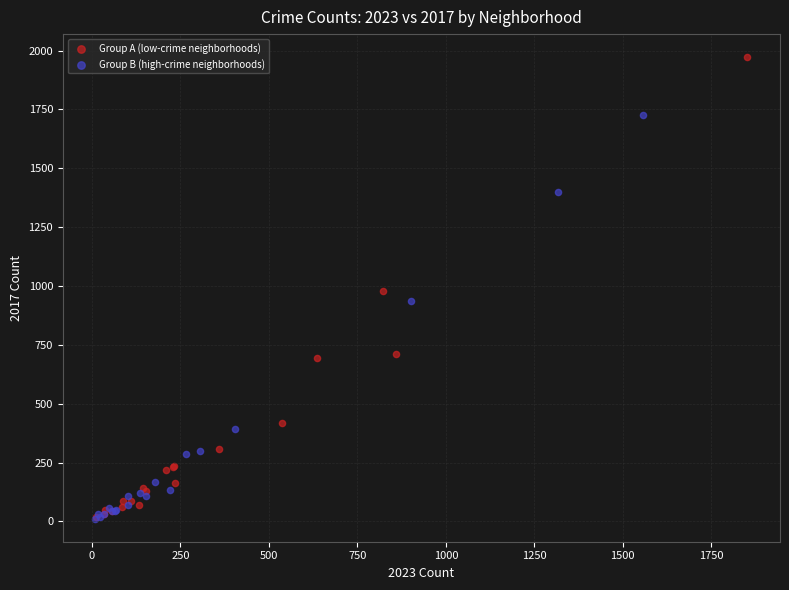

Which series has the largest Y range (max minus min)?

Group A (low-crime neighborhoods)